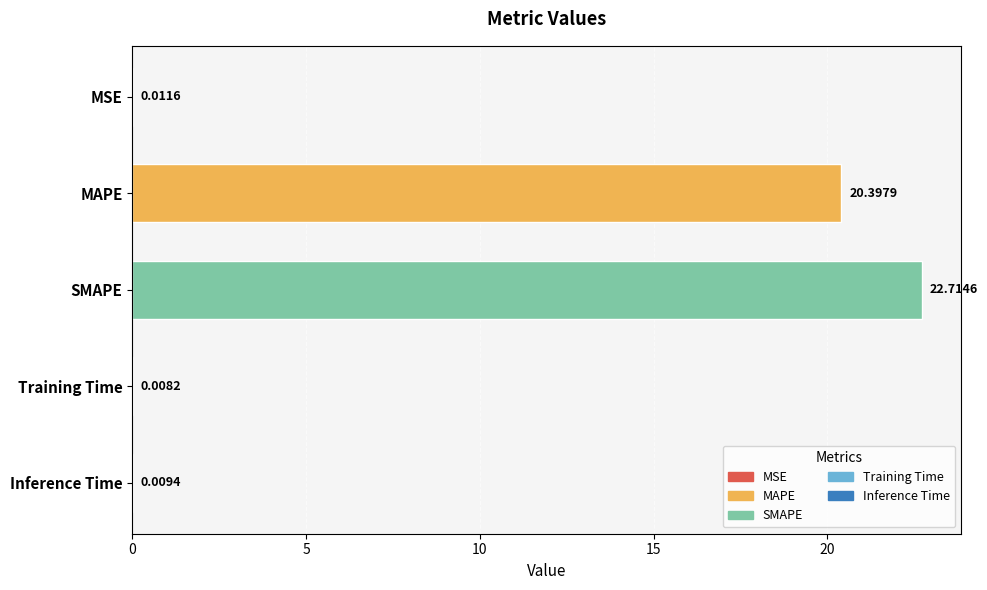

At which label is the value closest to 11?

MAPE